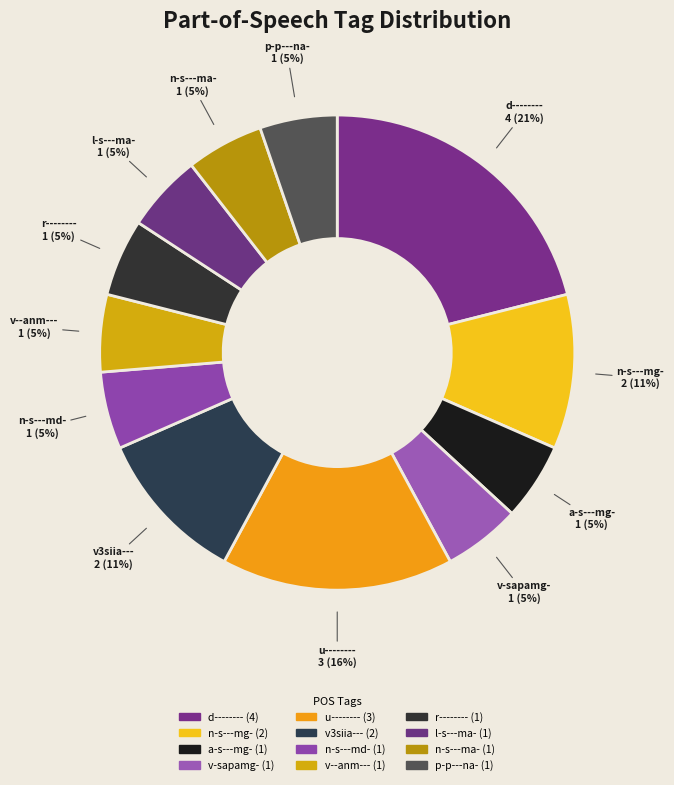

To the nearest percent, what is the combined percentage of v--anm--- and u--------?

21%